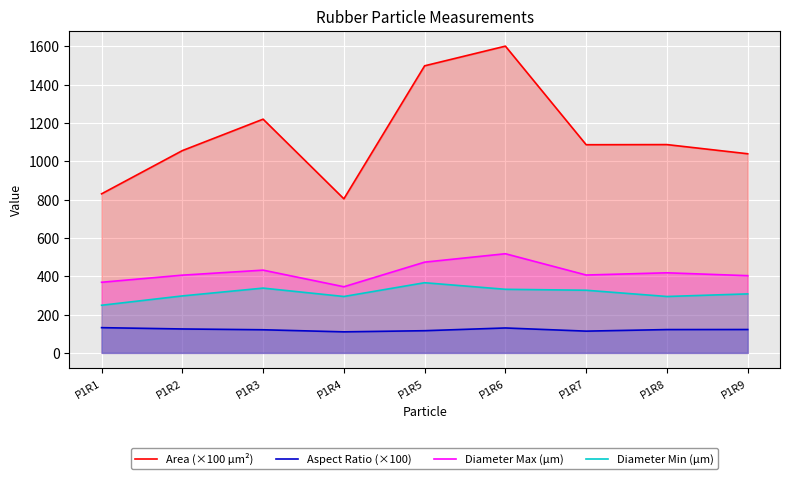

What is the maximum value for Area (×100 µm²)?

1600.9